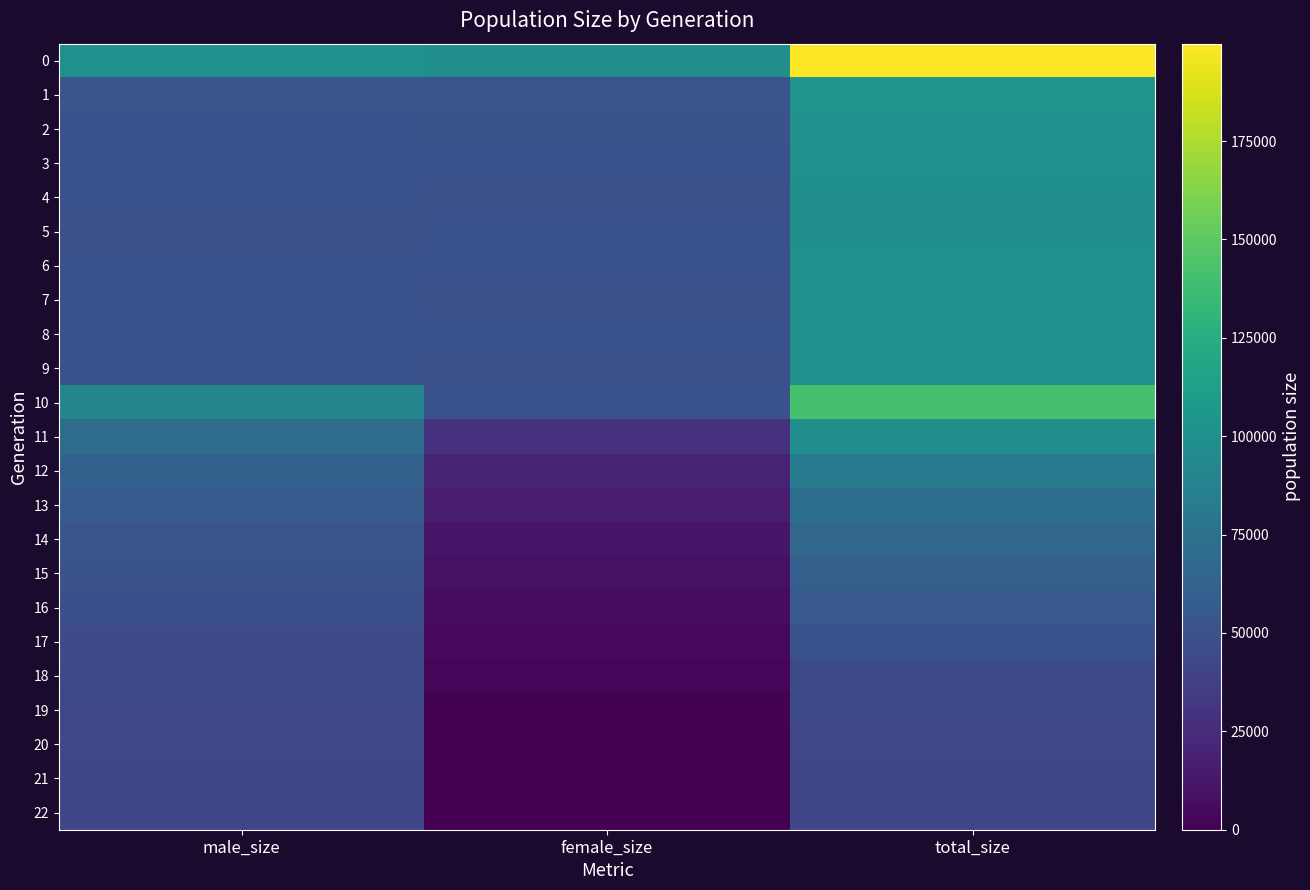

Reading left to right, what are all the values shown in this chart?

0: male_size=99868	female_size=99865	total_size=199733
1: male_size=52782	female_size=52495	total_size=105277
2: male_size=50345	female_size=50725	total_size=101070
3: male_size=50242	female_size=50108	total_size=100350
4: male_size=49940	female_size=49705	total_size=99645
5: male_size=49395	female_size=50212	total_size=99607
6: male_size=50196	female_size=49995	total_size=100191
7: male_size=50085	female_size=49925	total_size=100010
8: male_size=50121	female_size=50082	total_size=100203
9: male_size=50091	female_size=49898	total_size=99989
10: male_size=91778	female_size=49973	total_size=141751
11: male_size=70236	female_size=28231	total_size=98467
12: male_size=61954	female_size=19790	total_size=81744
13: male_size=57282	female_size=15045	total_size=72327
14: male_size=53748	female_size=12011	total_size=65759
15: male_size=51148	female_size=9238	total_size=60386
16: male_size=48731	female_size=6756	total_size=55487
17: male_size=46292	female_size=4351	total_size=50643
18: male_size=44305	female_size=2378	total_size=46683
19: male_size=43077	female_size=1098	total_size=44175
20: male_size=42148	female_size=151	total_size=42299
21: male_size=42021	female_size=16	total_size=42037
22: male_size=42000	female_size=0	total_size=42000